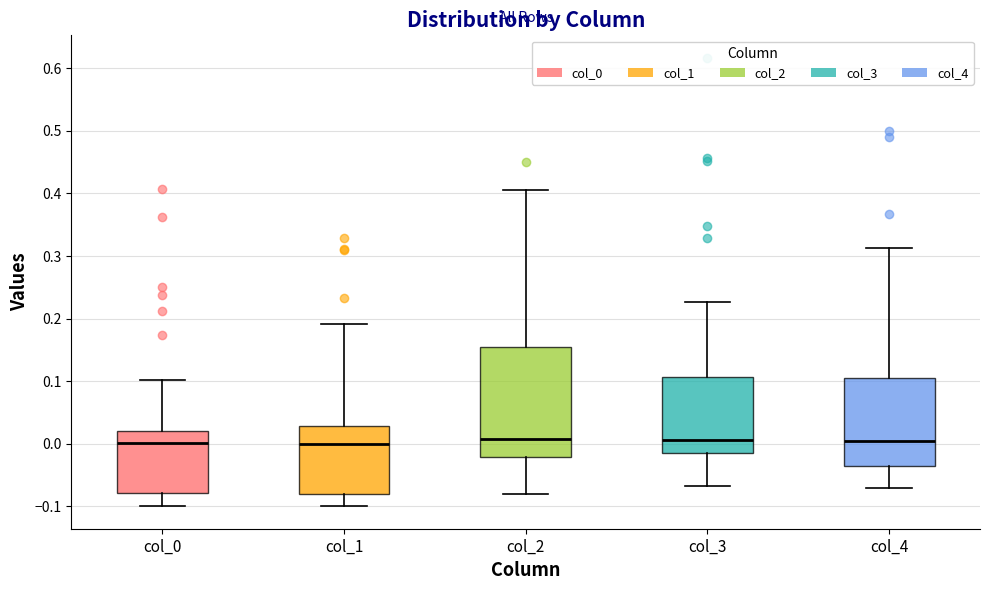

Reading left to right, transcribe this box plot: for each box, give where its median line is, the range the box spans, and where its two whiskers end, as read against the y-axis. The values are not printed on the chart, so give them approximately, as read against the axis.

col_0: median 0.00, box -0.08 to 0.02, whiskers -0.10 to 0.10
col_1: median 0.00, box -0.08 to 0.03, whiskers -0.10 to 0.19
col_2: median 0.01, box -0.02 to 0.15, whiskers -0.08 to 0.41
col_3: median 0.01, box -0.01 to 0.11, whiskers -0.07 to 0.23
col_4: median 0.00, box -0.04 to 0.11, whiskers -0.07 to 0.31